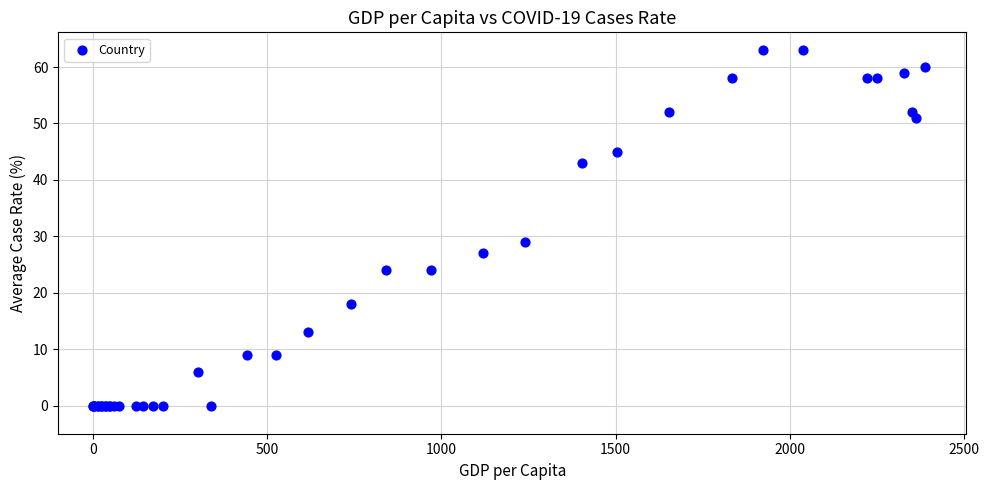

What Y value in the scatter plot is closest to 31?

29